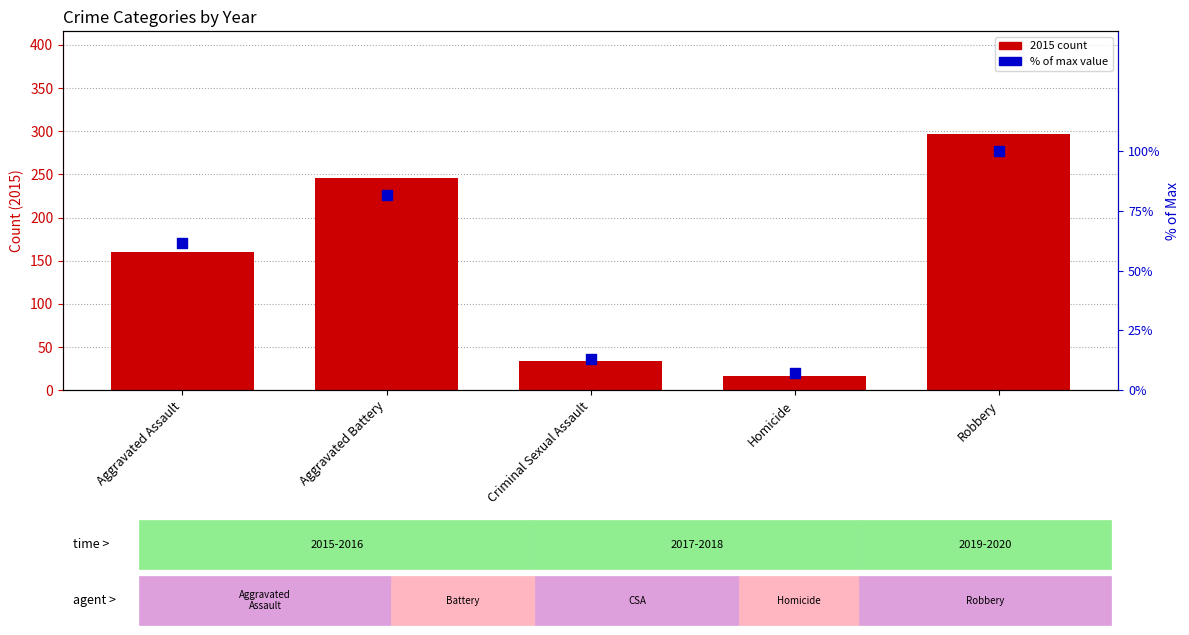

Which has a higher value, Homicide or Aggravated Battery?

Aggravated Battery